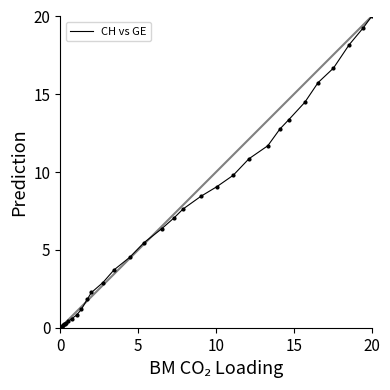

What is the difference between the maximum and minimum values?

20.0